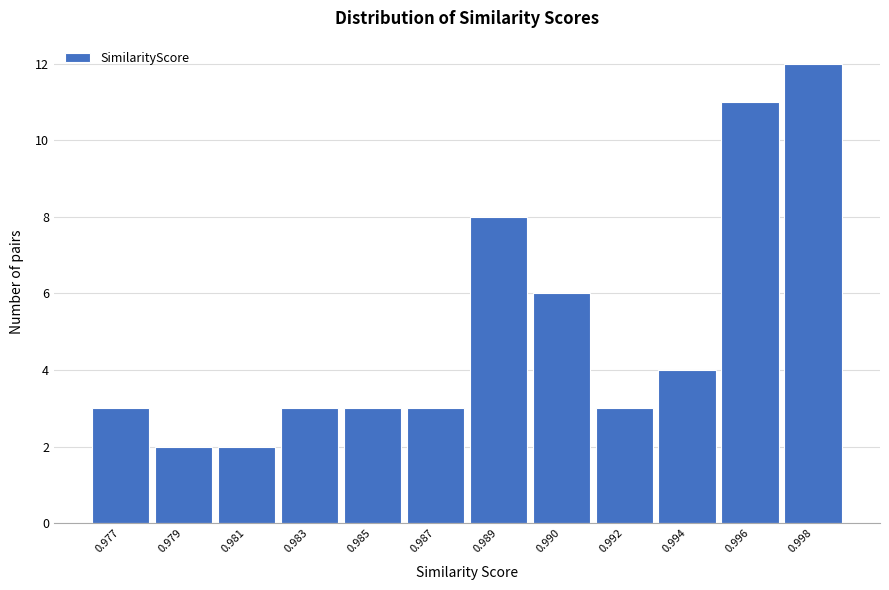

Reading left to right, what are all the values shown in this chart?

3	2	2	3	3	3	8	6	3	4	11	12